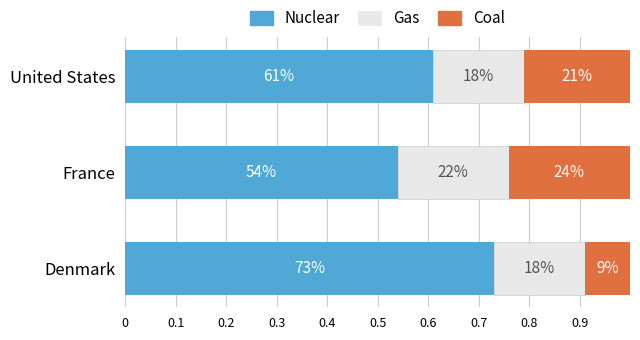

What are all the series names shown in the legend?

Nuclear, Gas, Coal